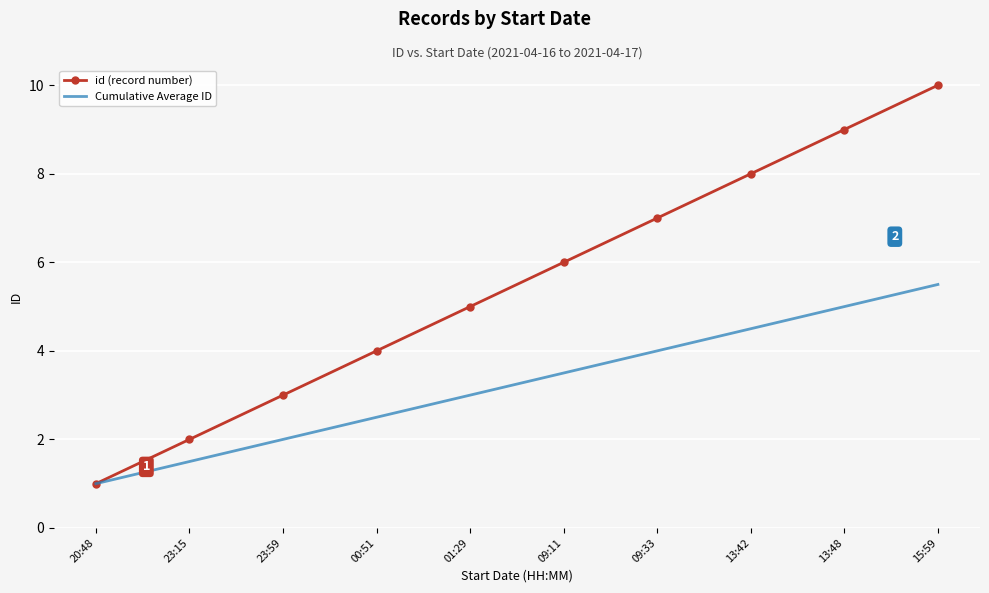

What is the maximum value shown in the chart?

10.0